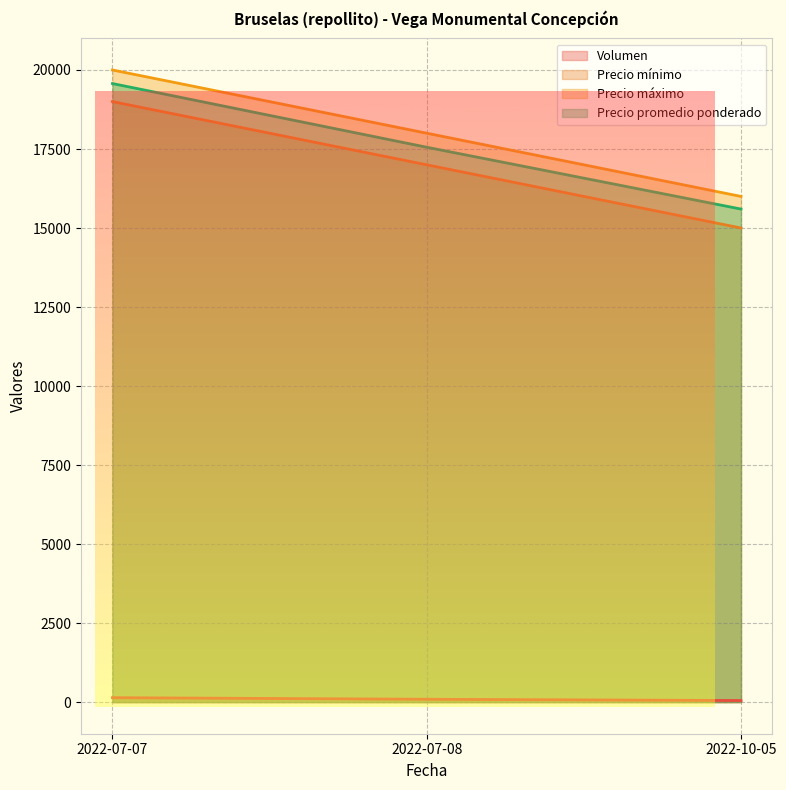

Which series has the largest total across all categories?

Precio máximo